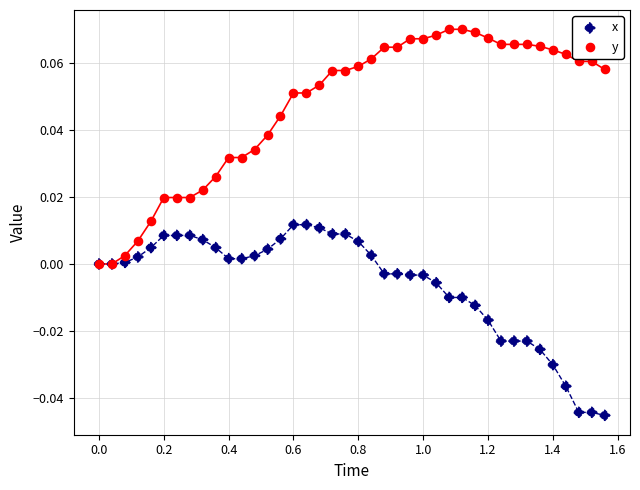

What are all the series names shown in the legend?

x, y